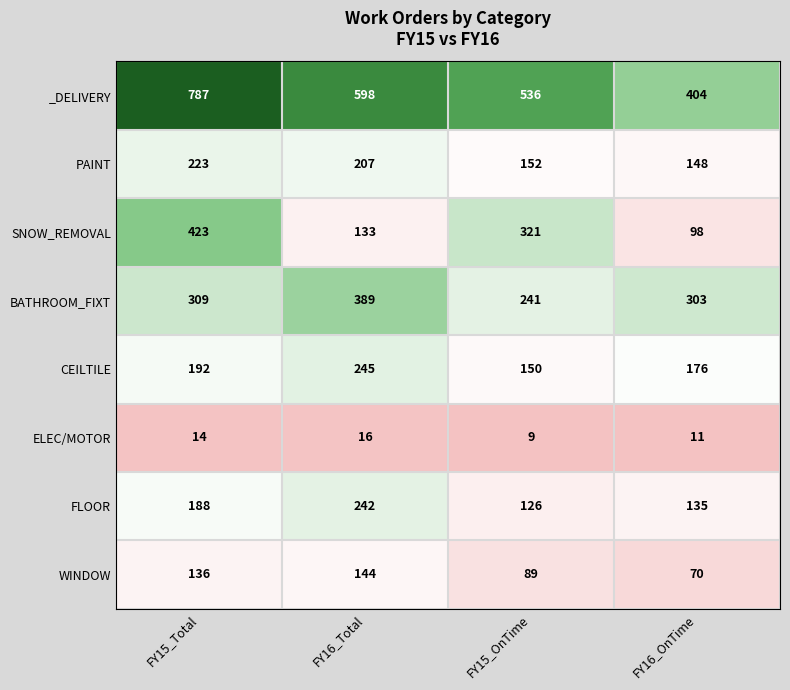

What is the sum of the WINDOW values at FY16_Total and FY16_OnTime?

214